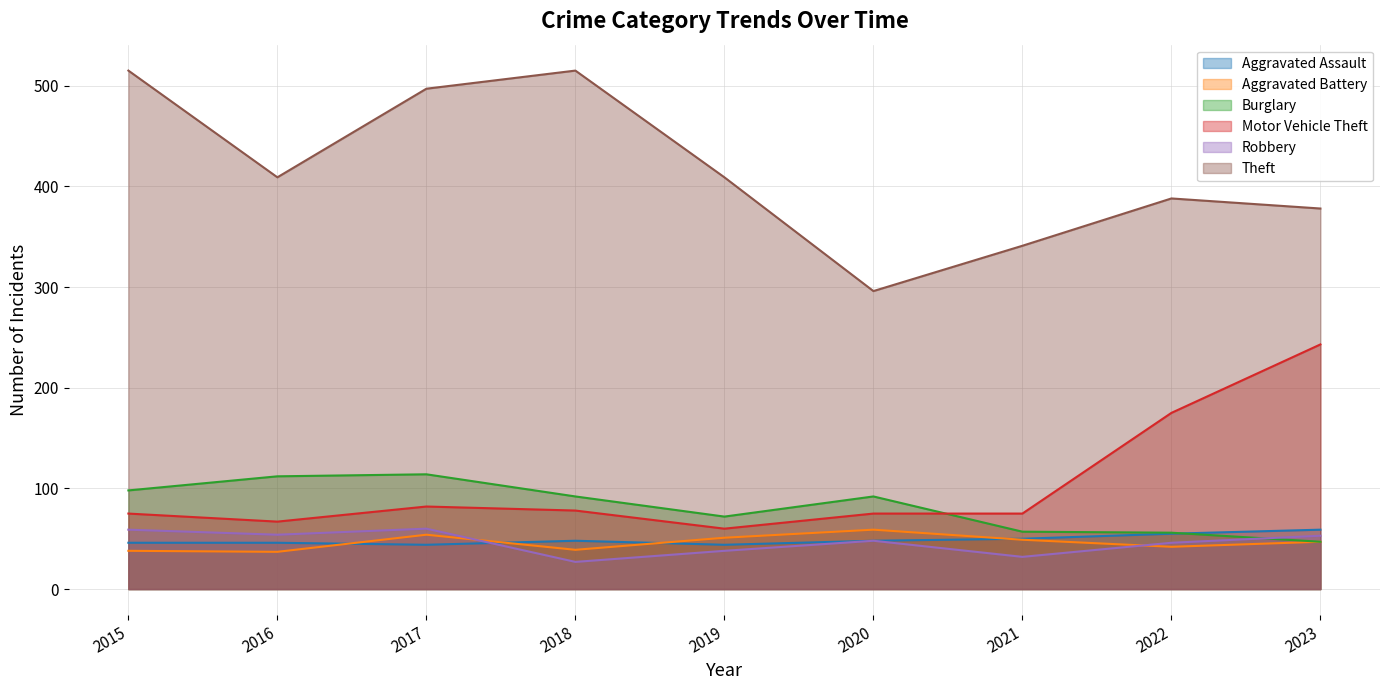

Rank the series at 2022 from lowest to highest value.

Aggravated Battery, Robbery, Aggravated Assault, Burglary, Motor Vehicle Theft, Theft